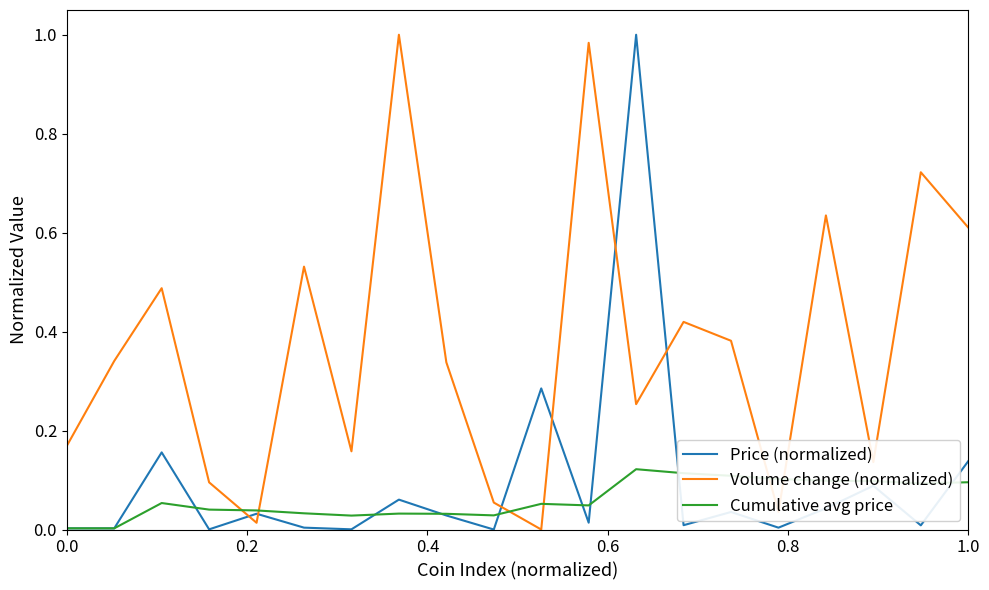

How many times do Volume change (normalized) and Cumulative avg price cross each other?

6